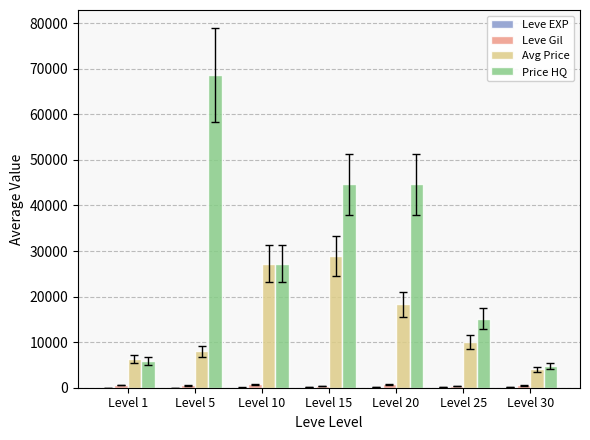

The Avg Price series shows 28942 at Level 15. True or false?

True